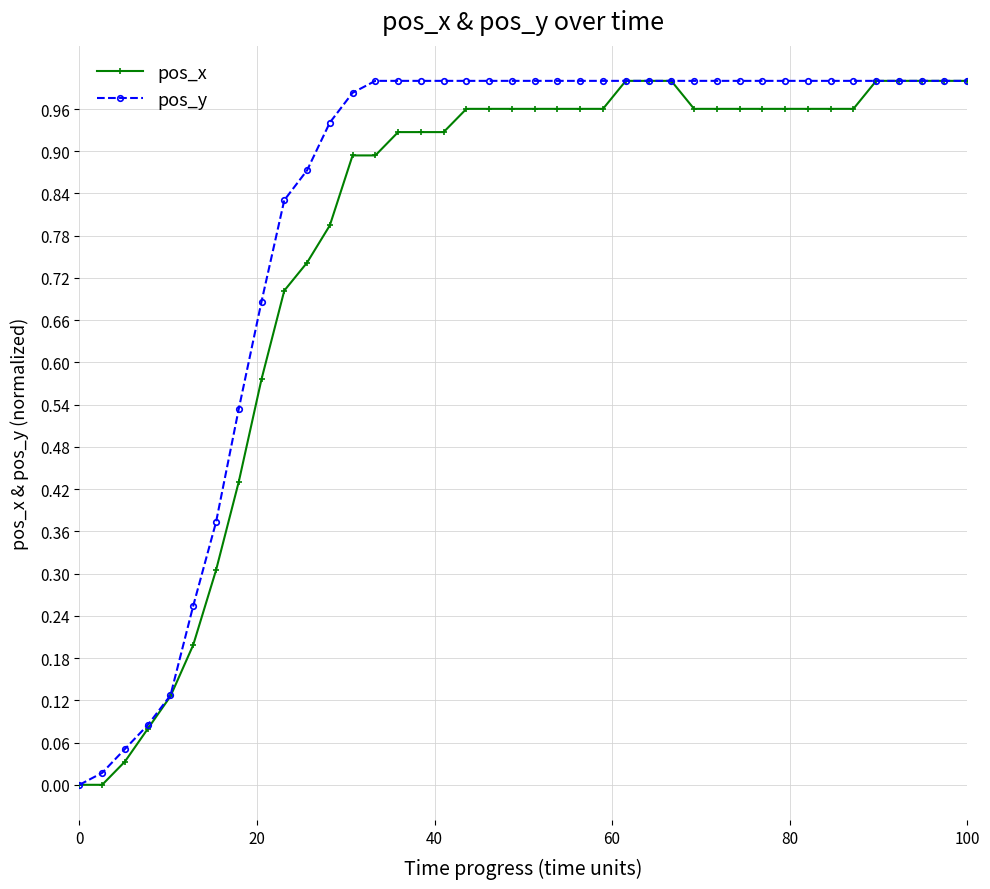

Which series has the largest total across all categories?

pos_y